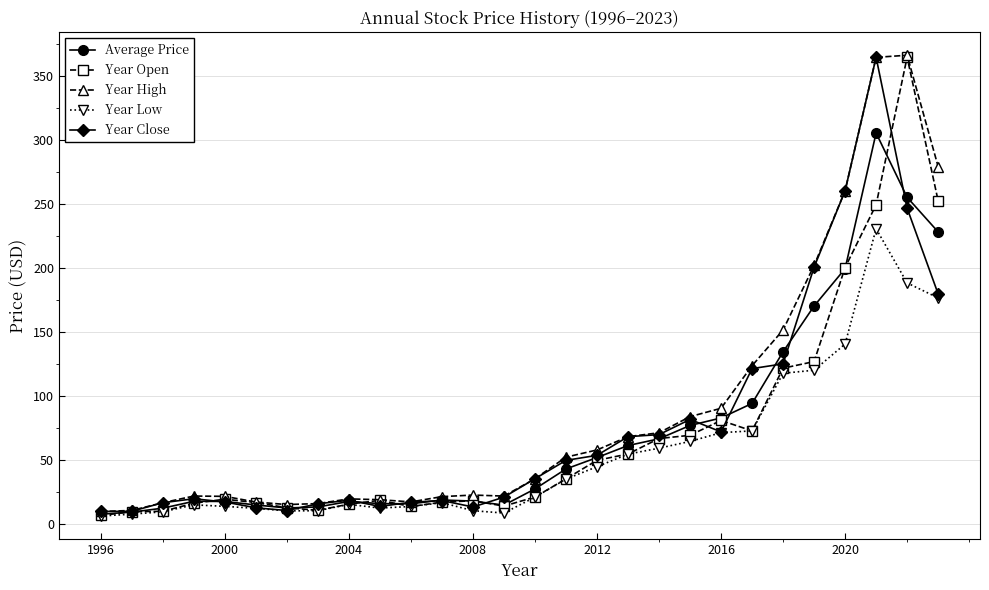

What are all the series names shown in the legend?

Average Price, Year Open, Year High, Year Low, Year Close